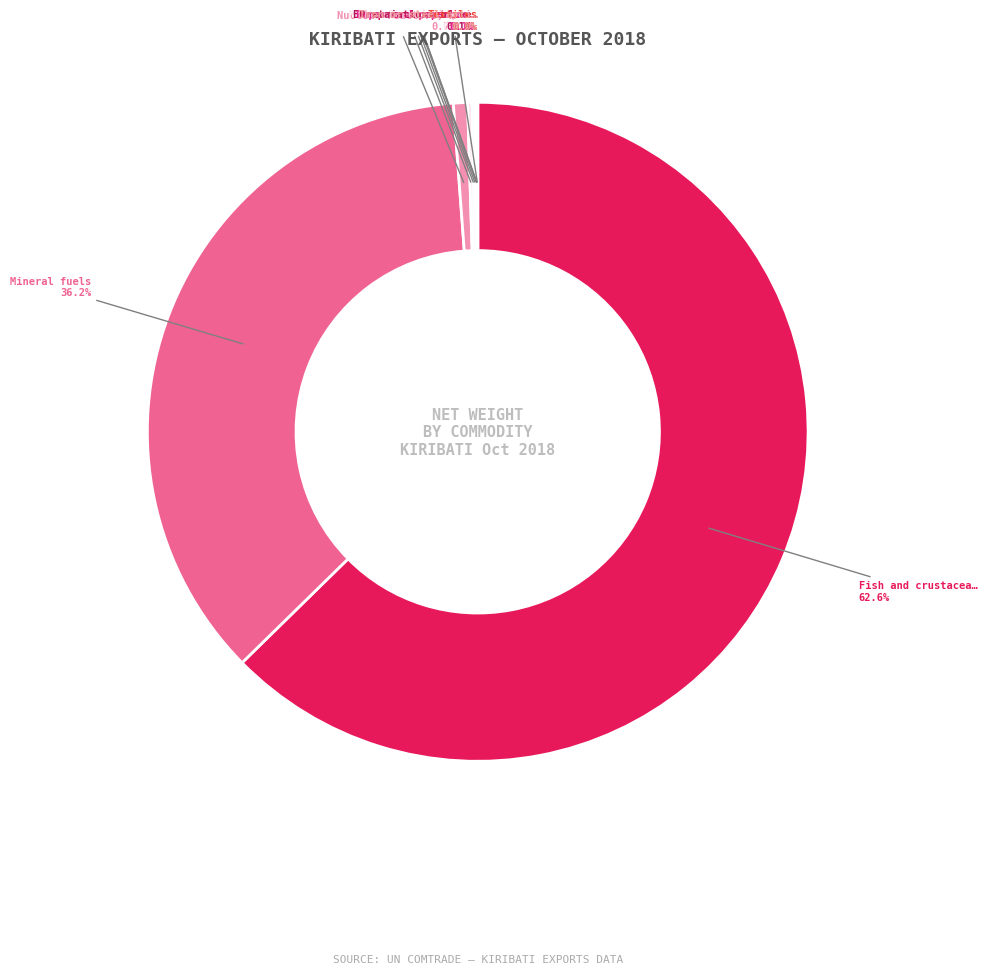

Which category has the biggest portion of the pie?

Fish and crustaceans